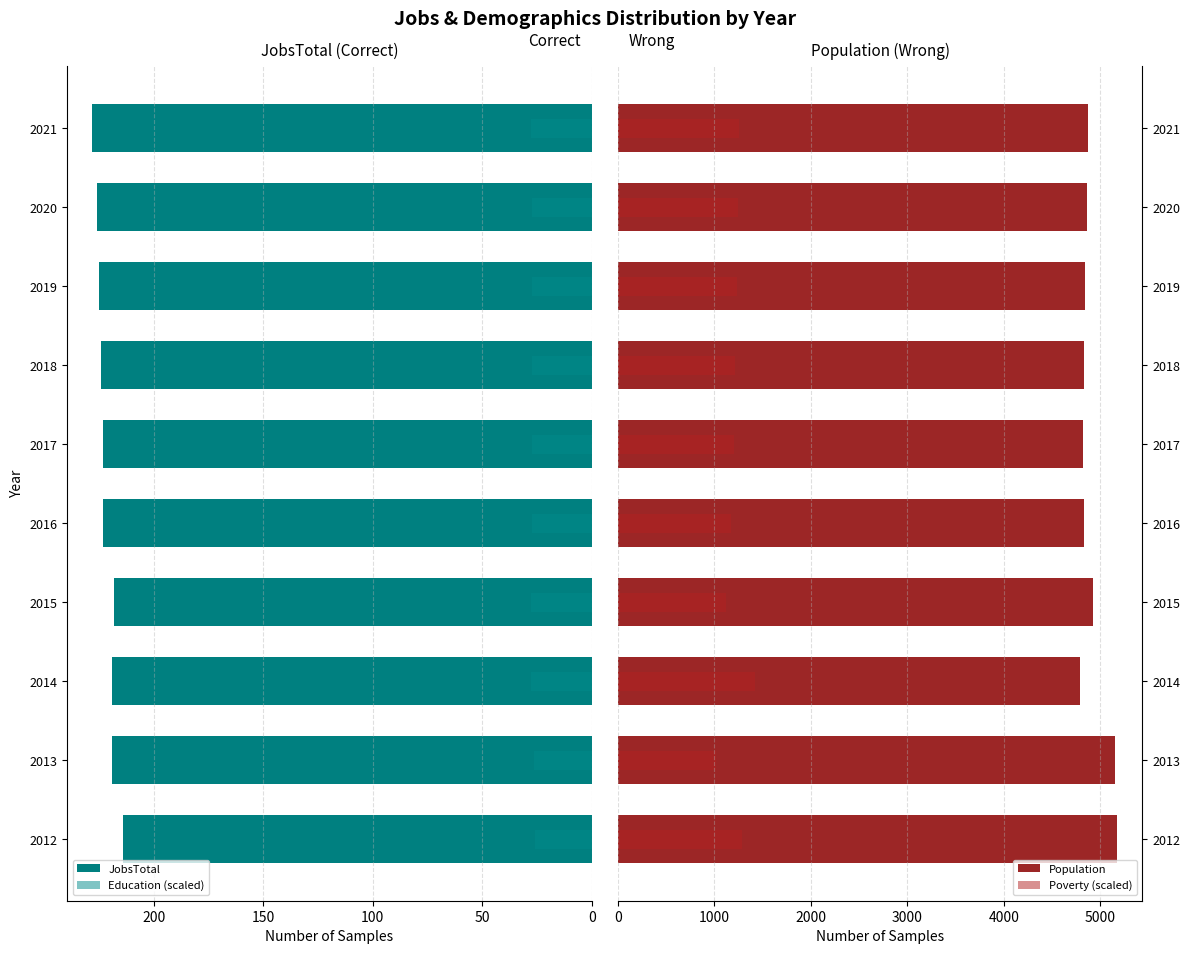

What is the maximum value for Poverty (scaled)?

1425.0